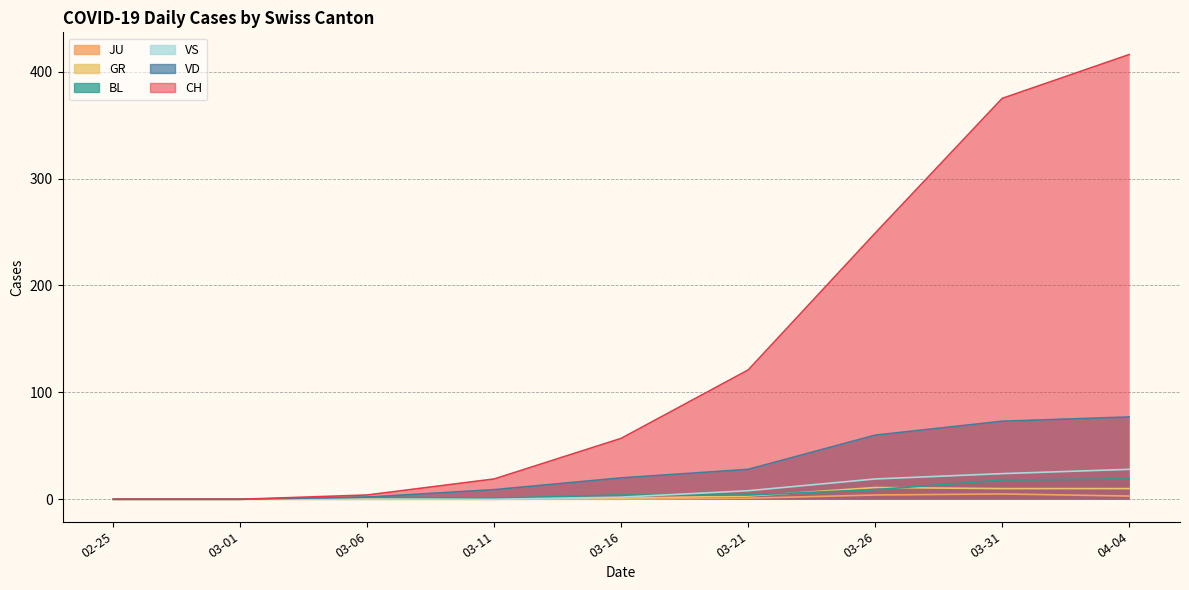

What is the sum of the VD values at 03-26 and 03-16?

80